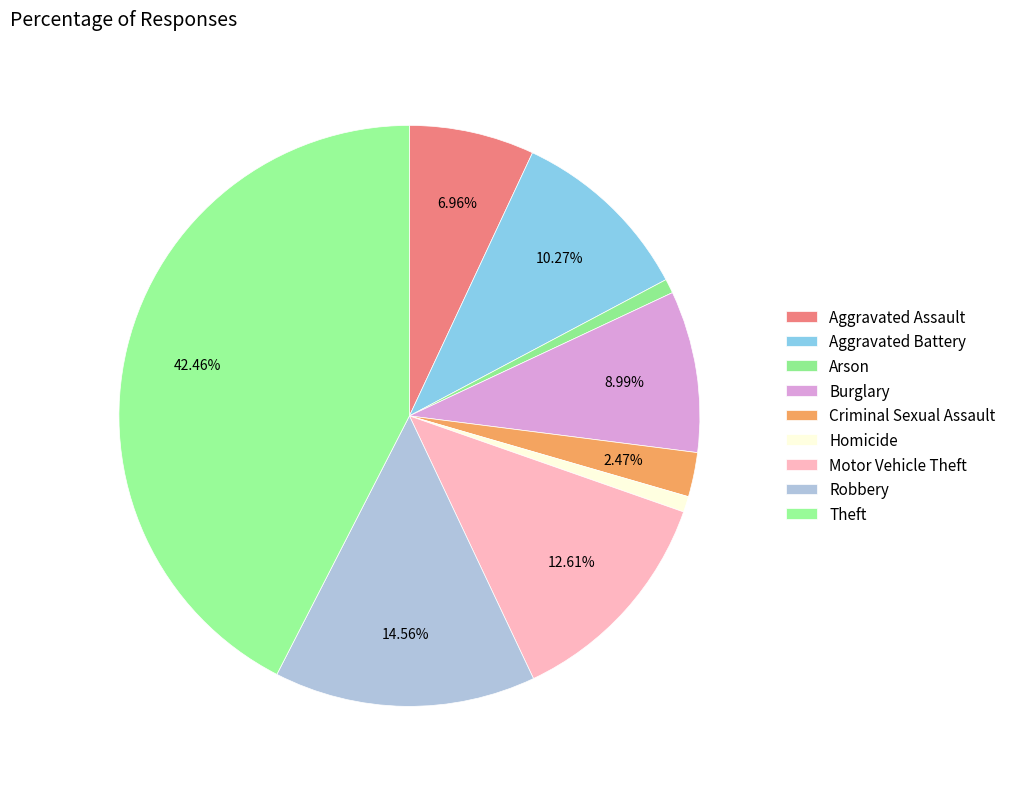

What is the change in value from Criminal Sexual Assault to Motor Vehicle Theft?

+255